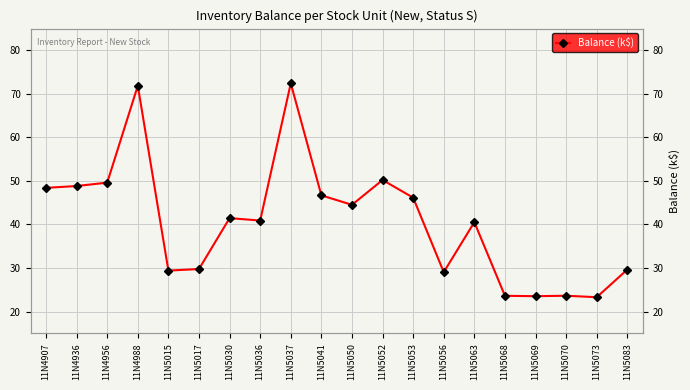

The chart shows a value of 23.5 at 11N5069. True or false?

True